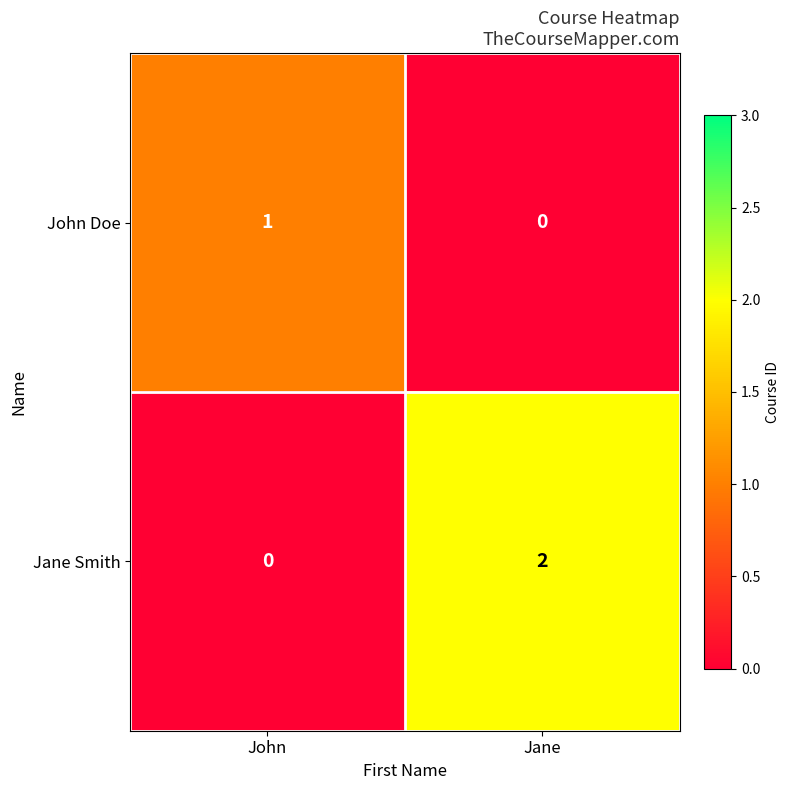

Is it true that Jane Smith equals 3 at Jane?

False